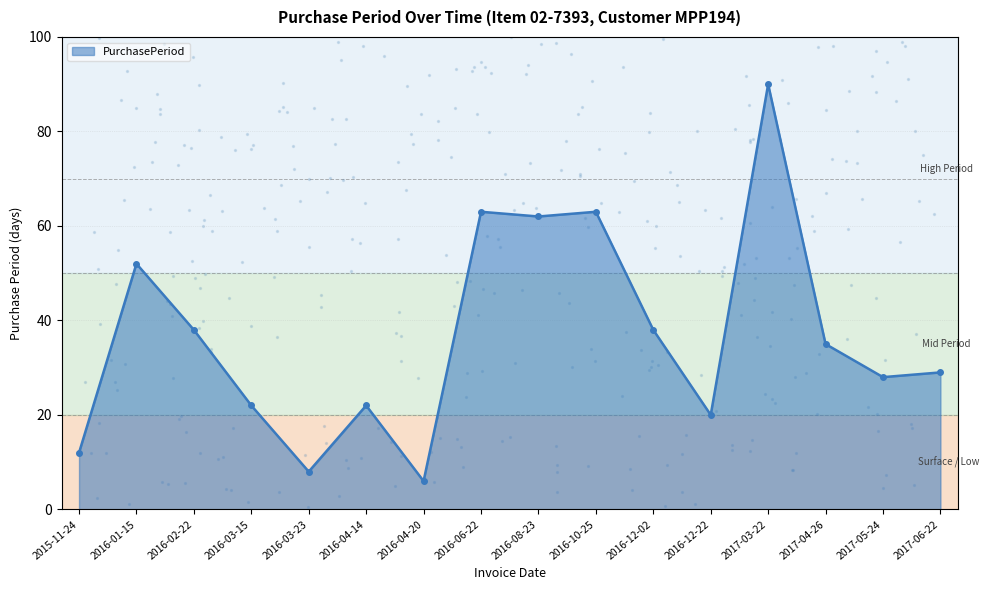

What is the ratio of the value at 2016-04-20 to the value at 2016-03-23?

0.8